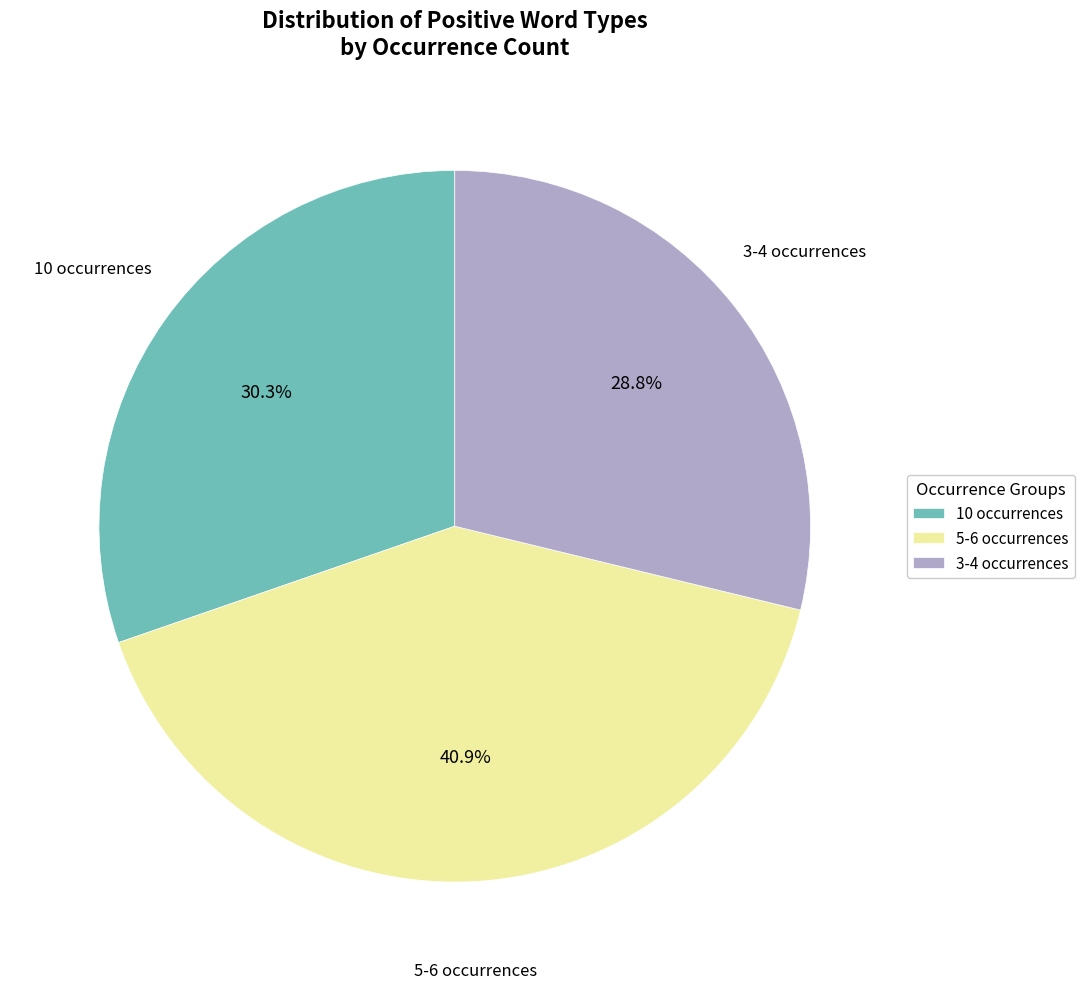

Does 5-6 occurrences represent more than half of the total?

No